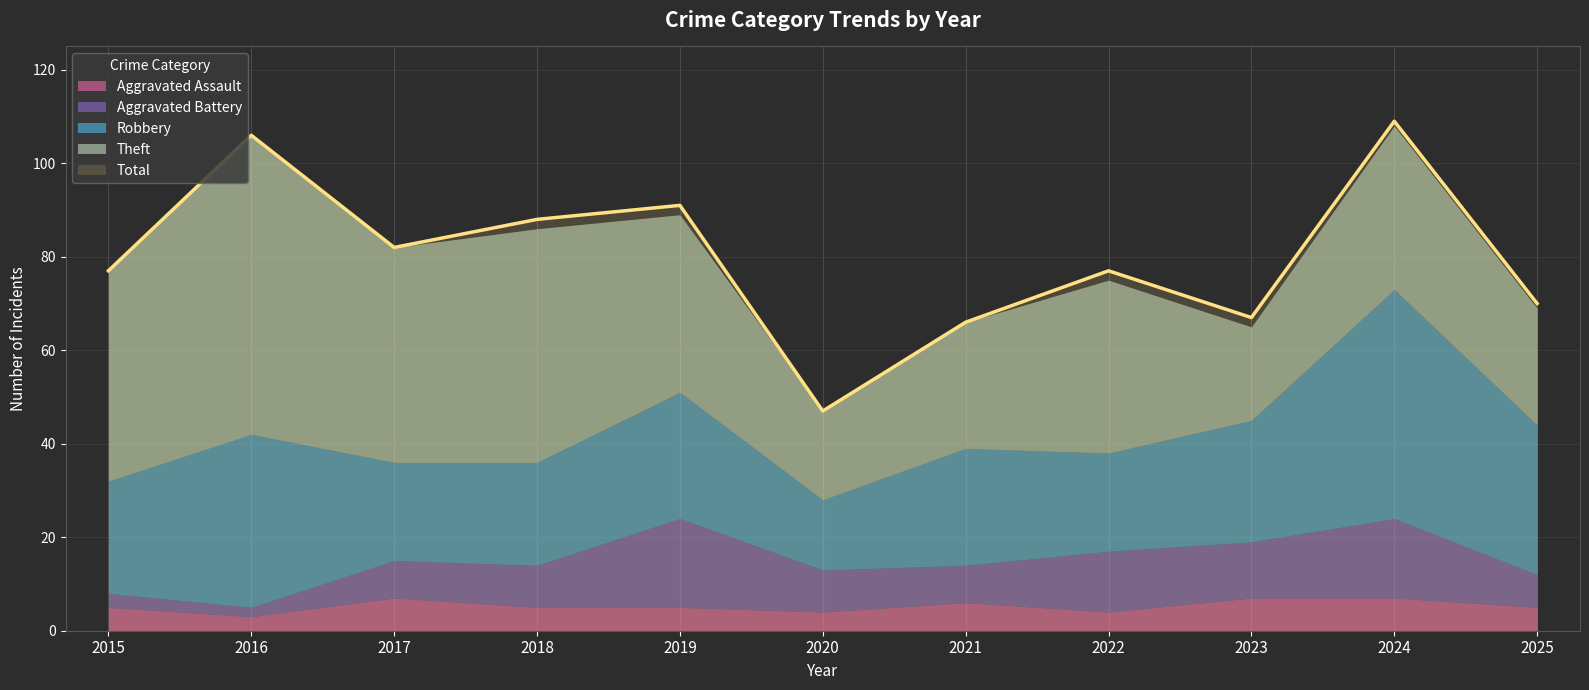

What is the difference between the maximum and minimum values in the Aggravated Battery series?

17